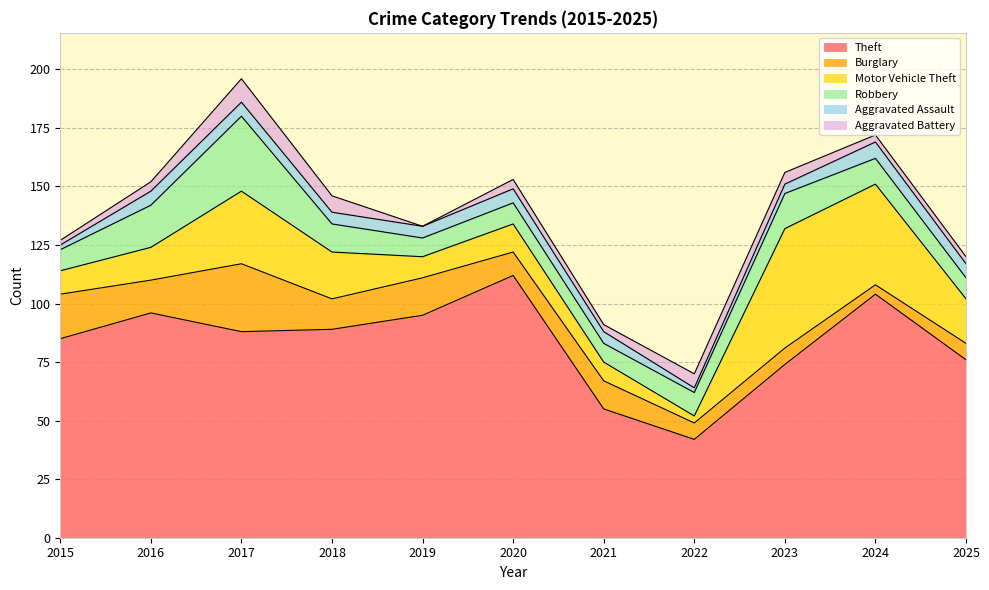

True or false: Robbery has a value of 16 at 2025.

False